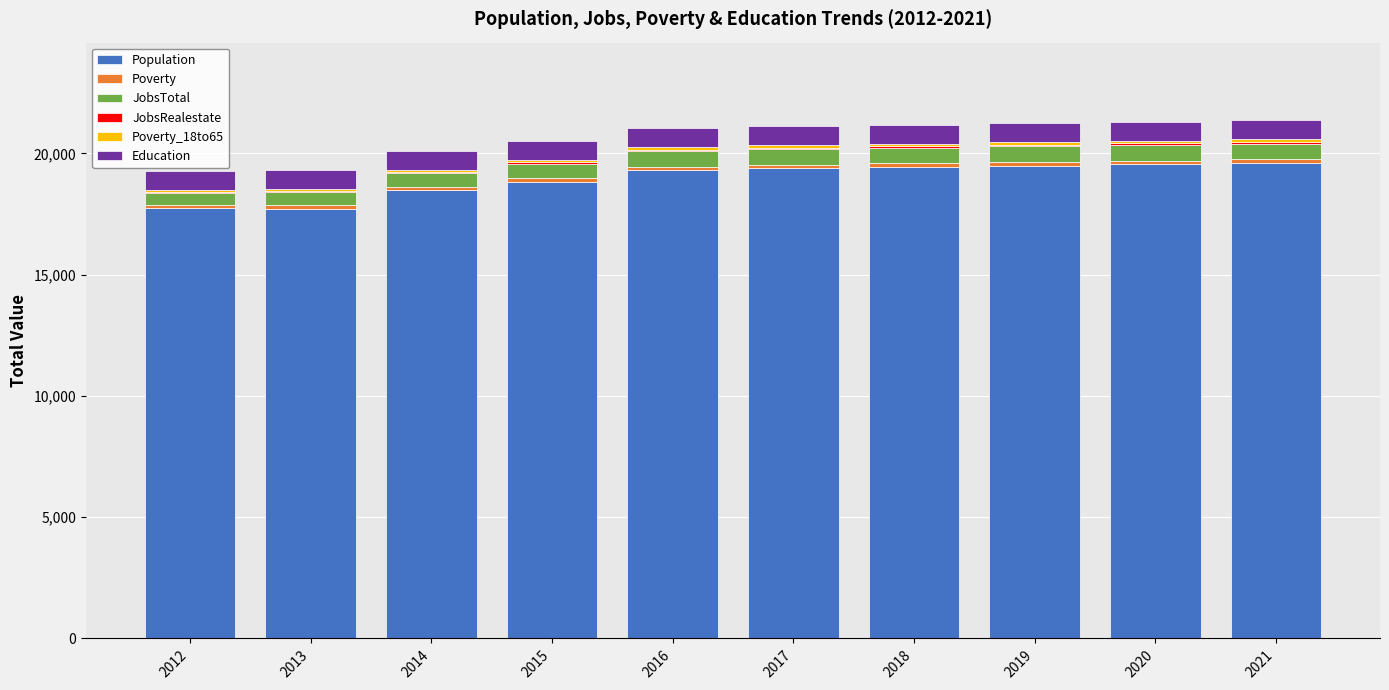

What is the total value across all series at 2012?

19285